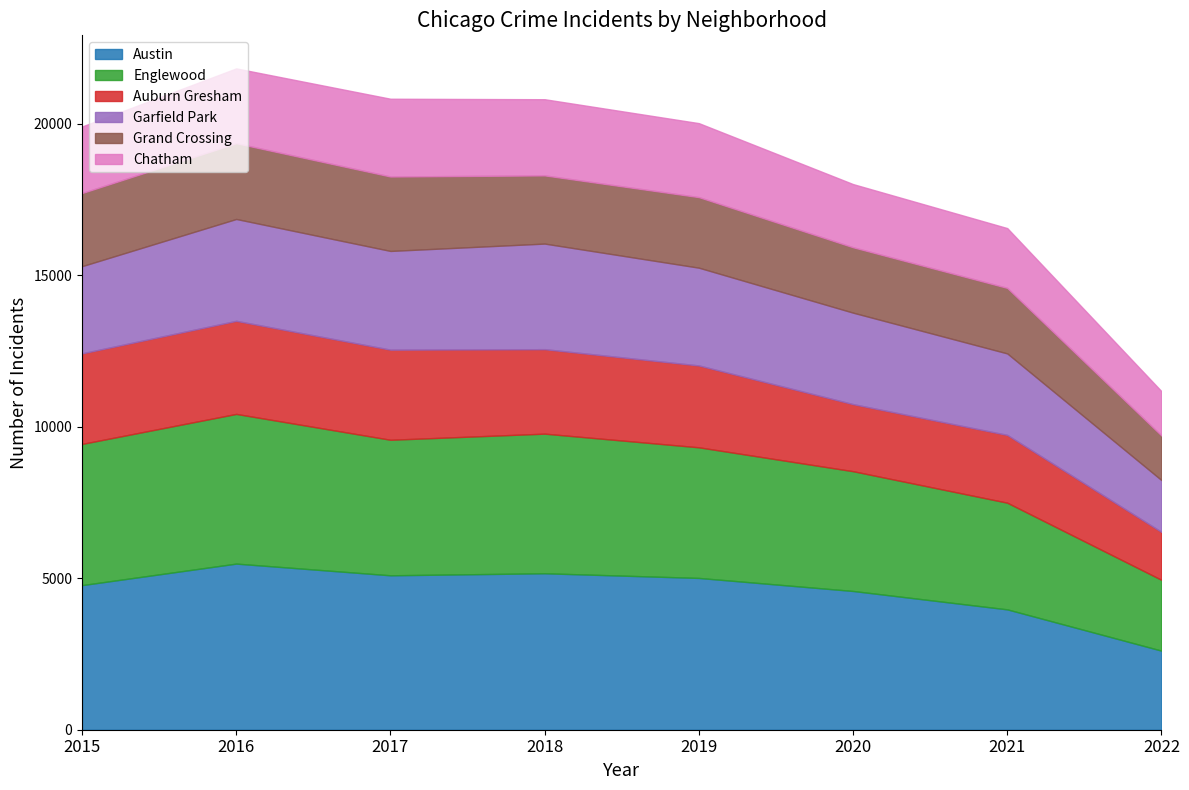

Reading left to right, transcribe all the data shown in this chart.

Austin: 4771	5481	5095	5162	5008	4578	3971	2609
Englewood: 4659	4939	4472	4607	4310	3952	3520	2337
Auburn Gresham: 2988	3071	2973	2787	2701	2213	2236	1581
Garfield Park: 2877	3361	3257	3484	3226	3018	2689	1710
Grand Crossing: 2413	2500	2456	2250	2328	2158	2162	1471
Chatham: 2195	2468	2566	2513	2441	2084	1973	1462